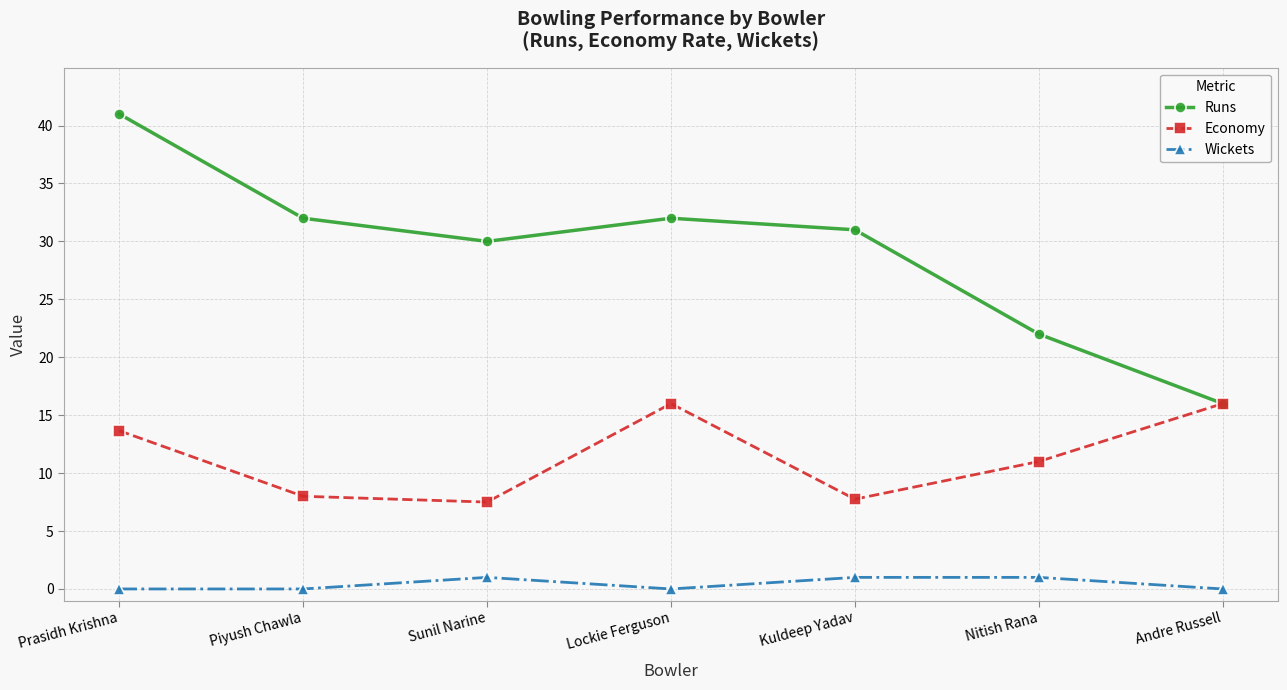

True or false: Runs and Wickets intersect in this chart.

False